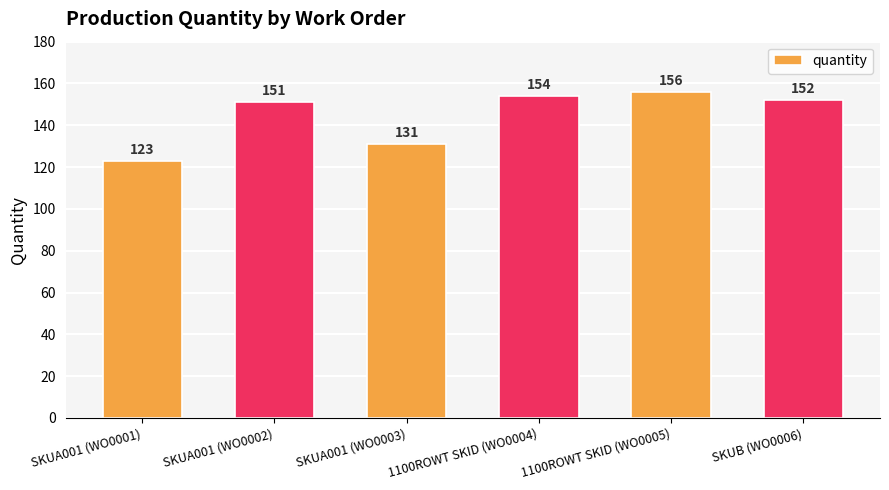

How many data points does each series have?

6